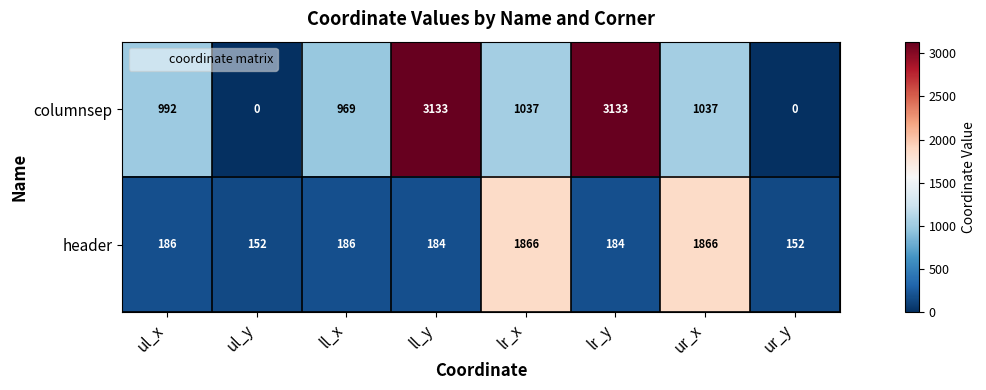

True or false: columnsep has a value of 335 at ul_x.

False